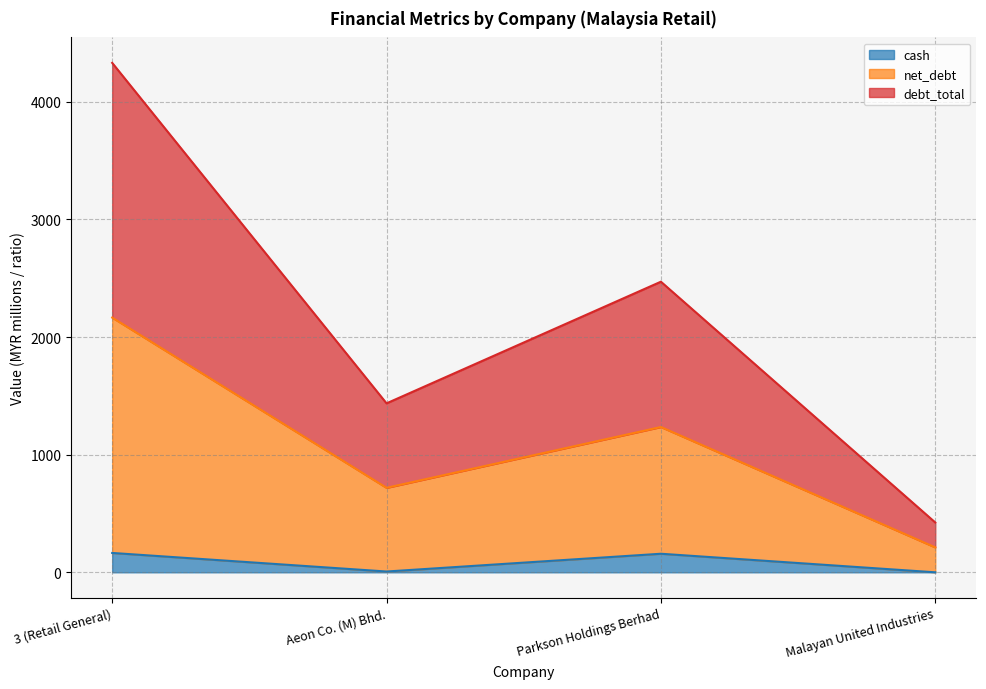

How many values in the debt_total series exceed 1235?

2